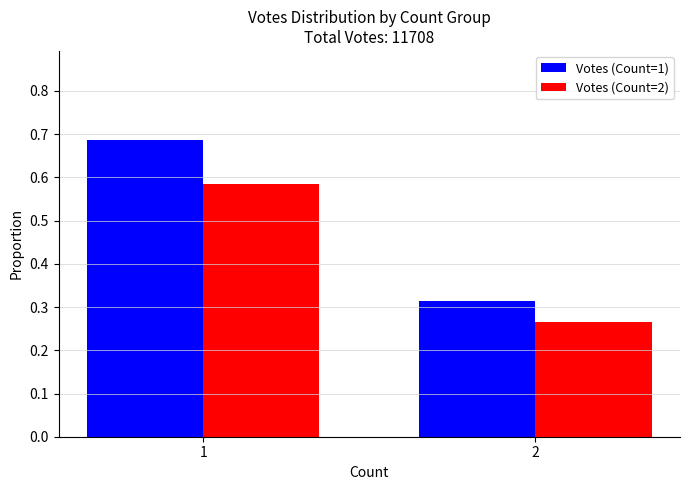

Rank the categories by Votes (Count=1) value from lowest to highest.

2, 1